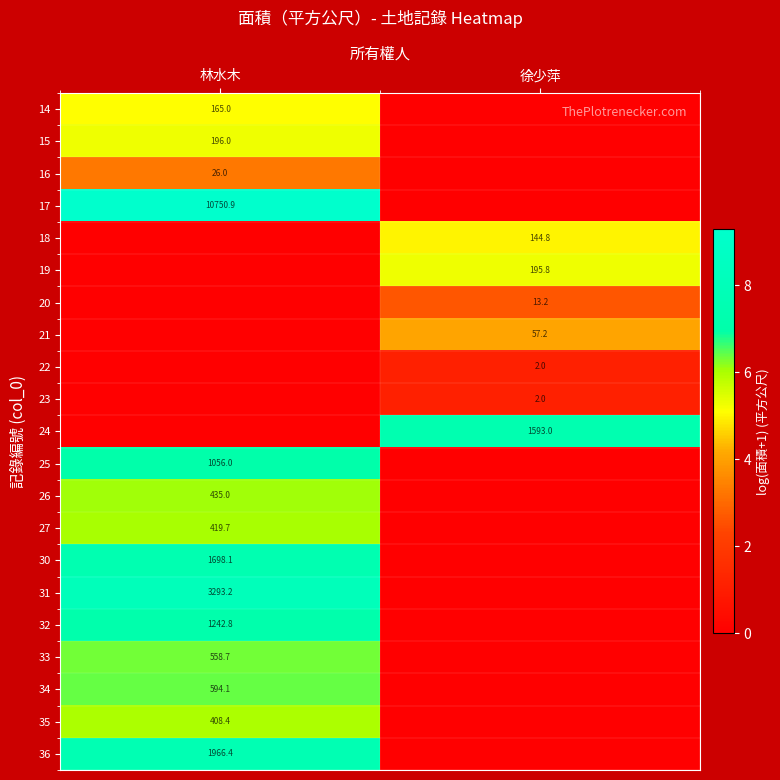

The value of 21 at 徐少萍 is 57.2. True or false?

True